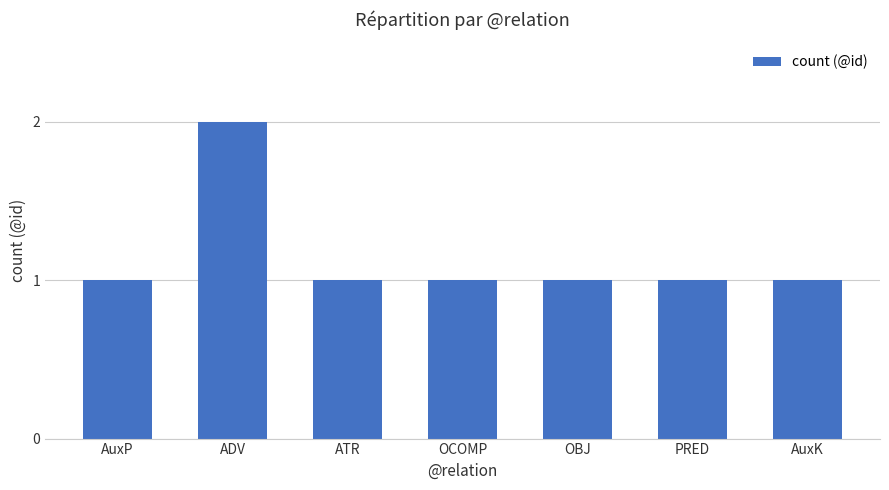

Reading right to left, what are all the values shown in this chart?

AuxK=1	PRED=1	OBJ=1	OCOMP=1	ATR=1	ADV=2	AuxP=1